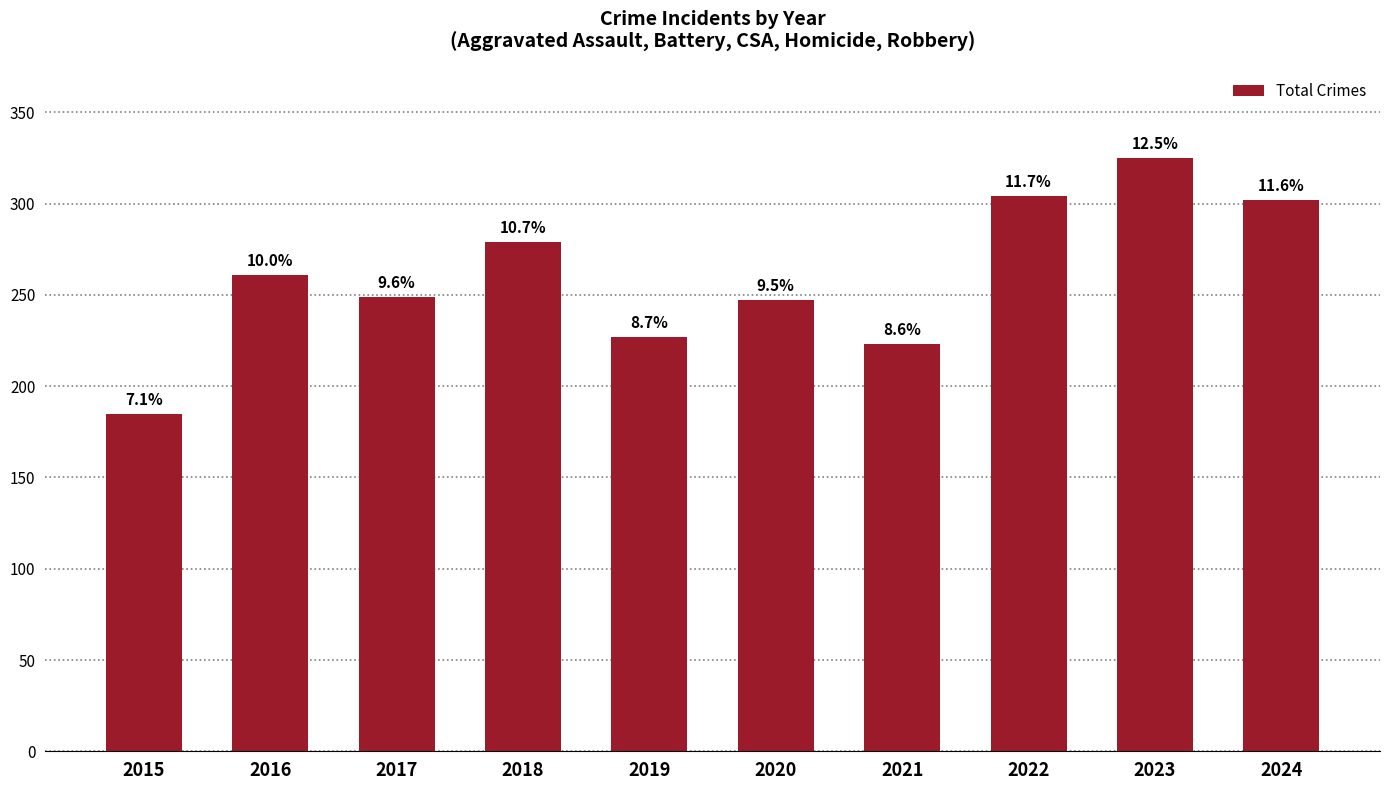

List the labels in order of value, smallest first.

2015, 2021, 2019, 2020, 2017, 2016, 2018, 2024, 2022, 2023